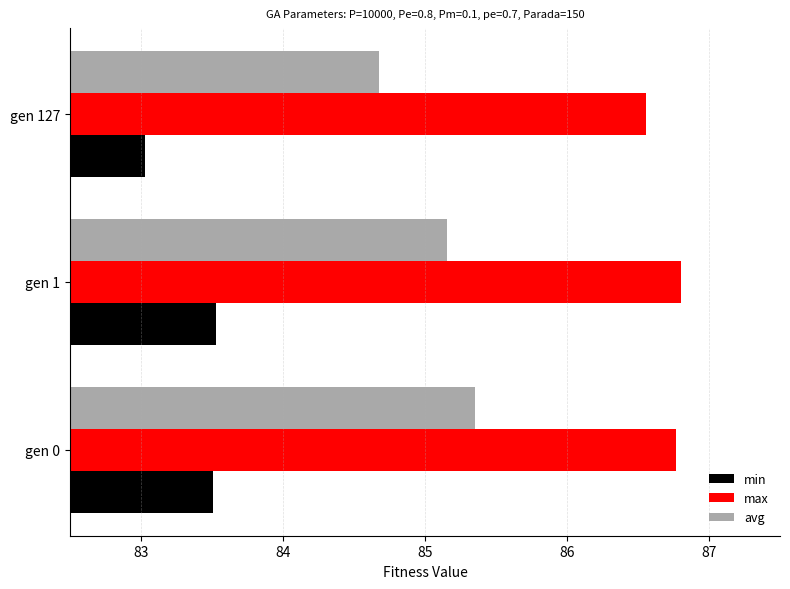

What is the difference between the maximum and minimum values in the max series?

0.2